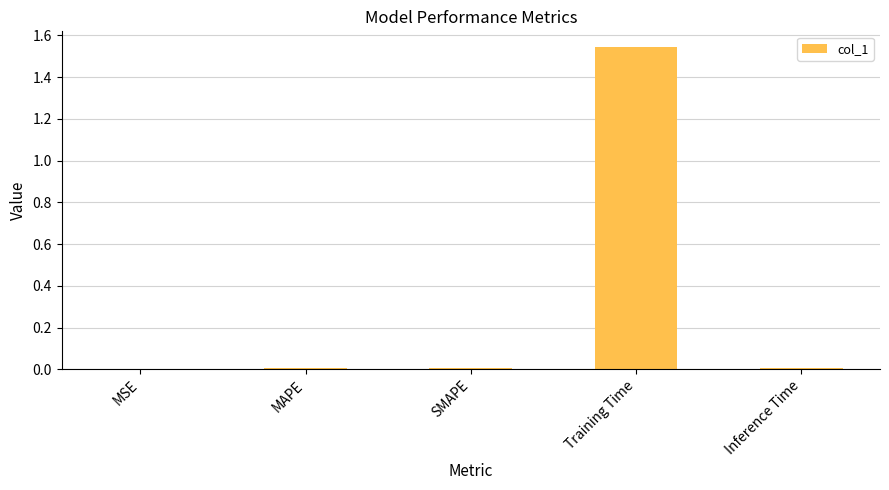

What is the sum of all values?

1.6